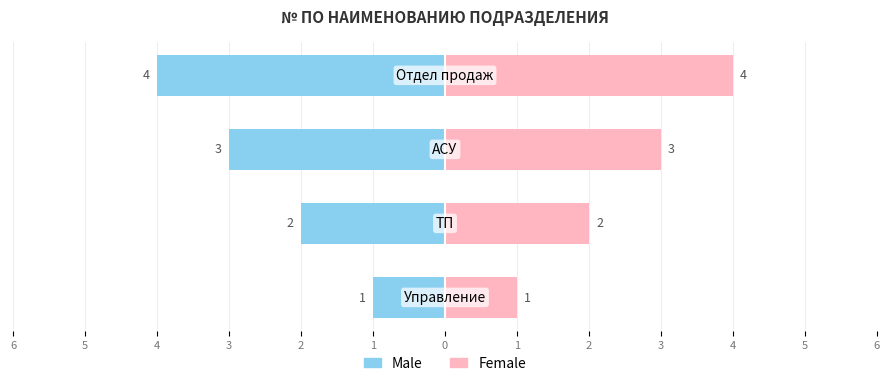

Is it true that Male equals -1 at 5?

False